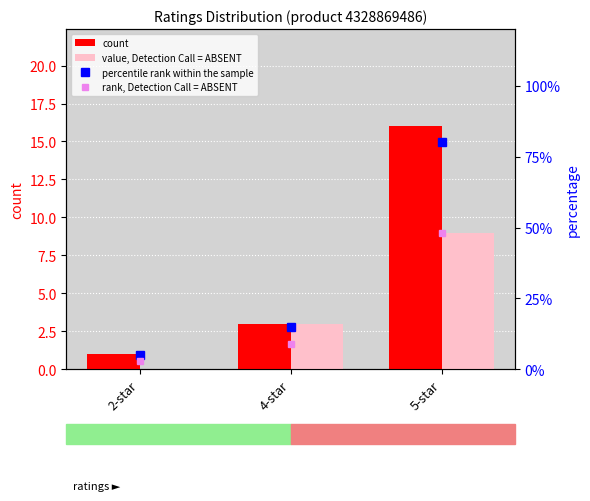

What is the difference between the rank, Detection Call = ABSENT values at 5-star and 4-star?

39